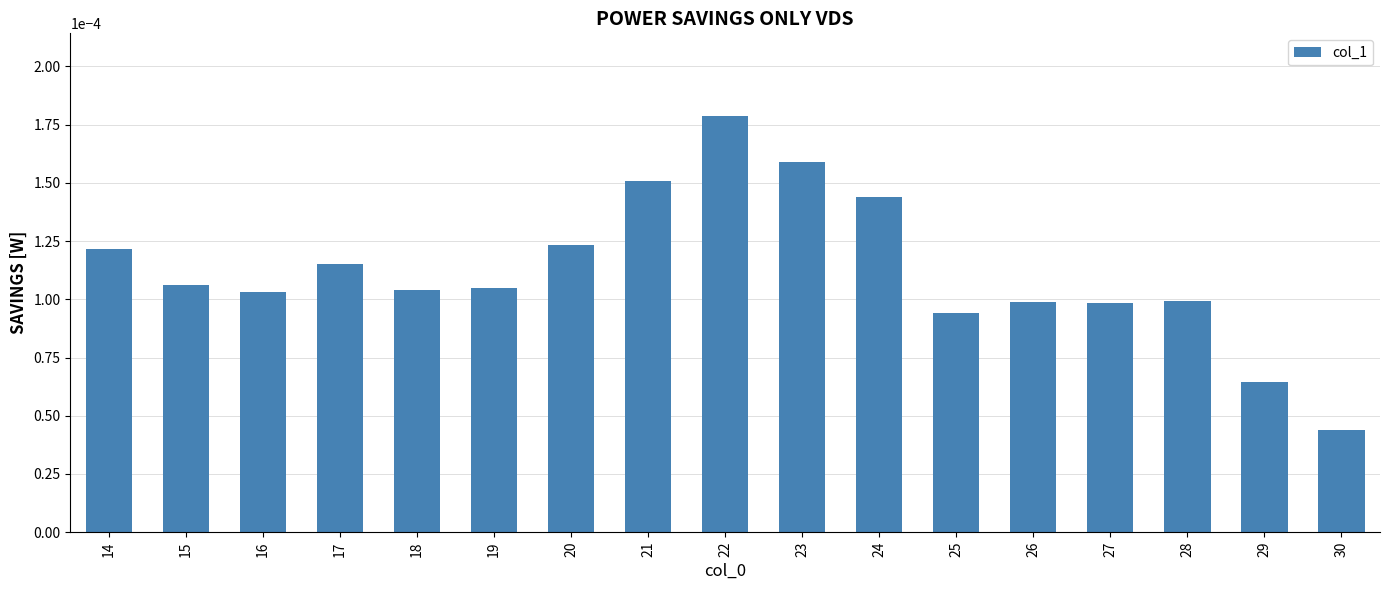

How many values are between 0 and 1?

17